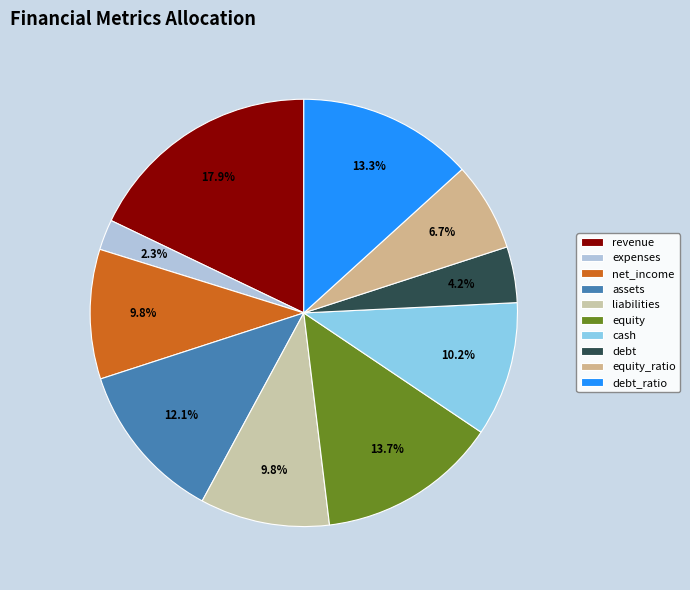

Which has a higher value, equity_ratio or revenue?

revenue